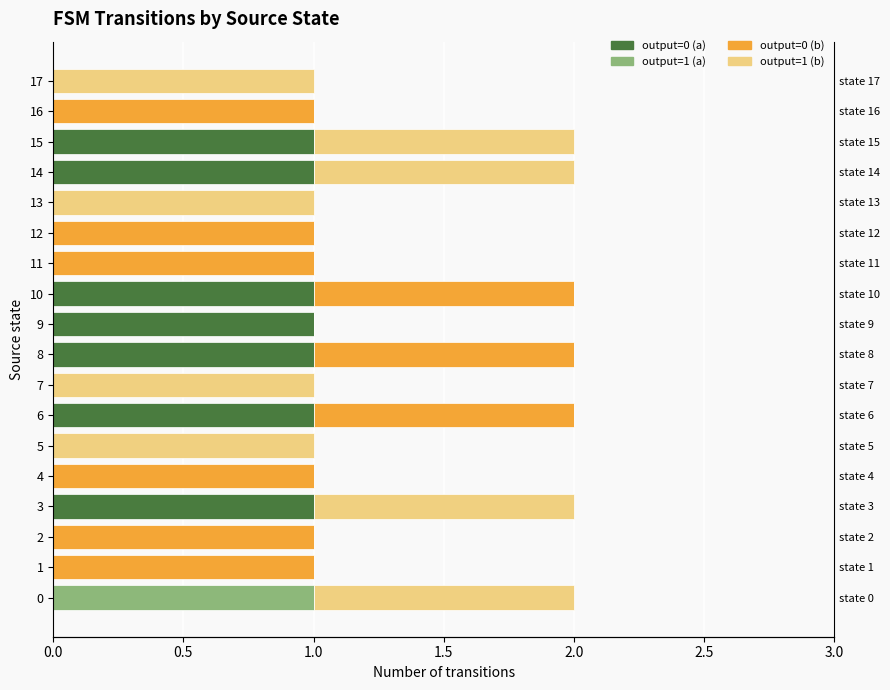

Which series has the largest range (max minus min)?

output=0 (a)